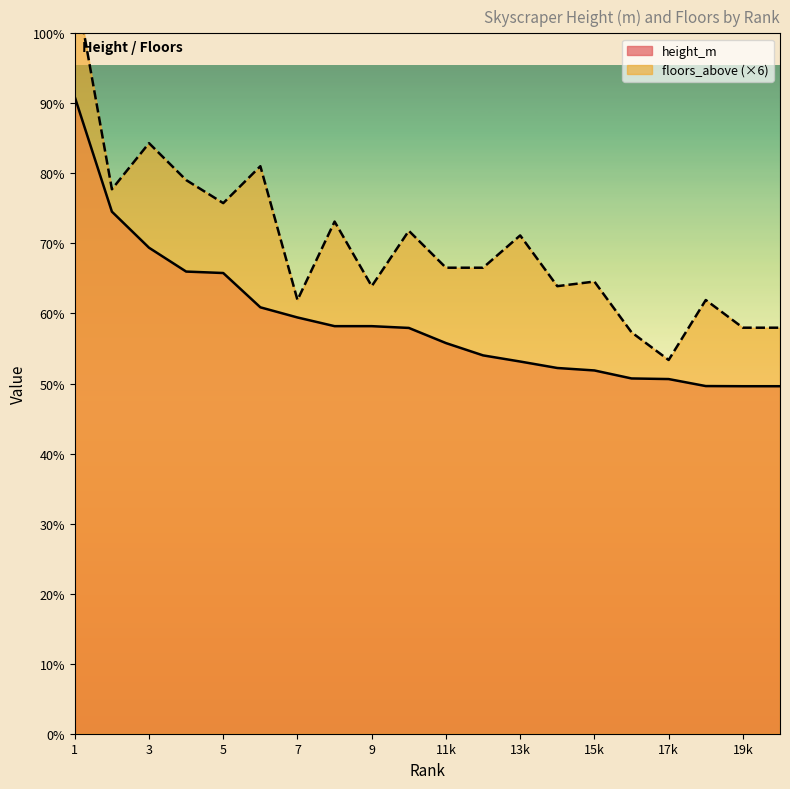

True or false: floors_above has more than 1 points higher than both neighbors.

True